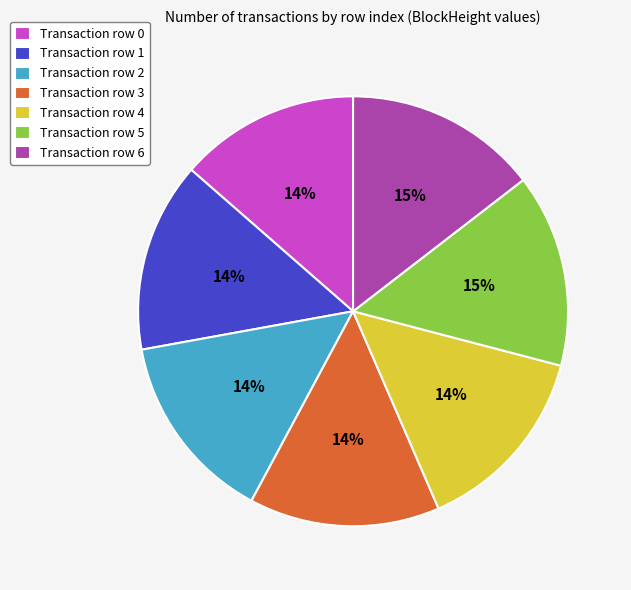

To the nearest percent, what is the average slice percentage?

14%